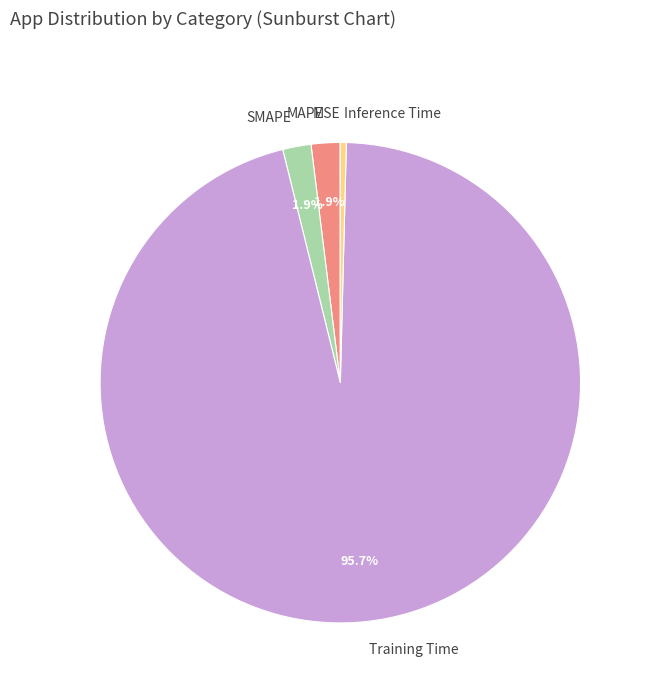

Is there a majority slice in this chart?

Yes